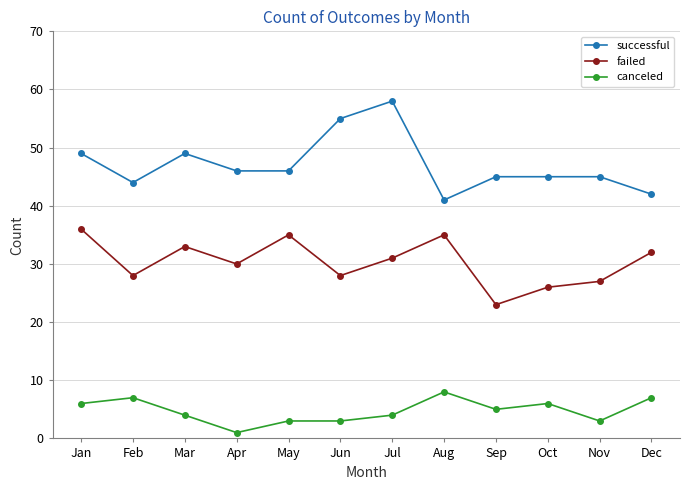

What is the spread (max minus min) of values at Jul?

54